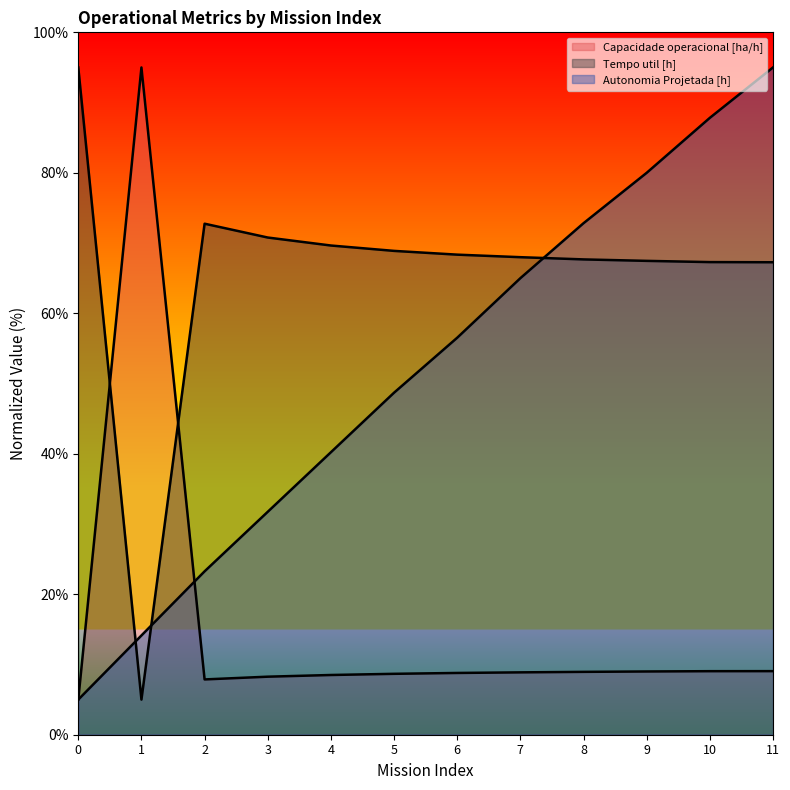

What is the maximum value shown in the chart?

95.0